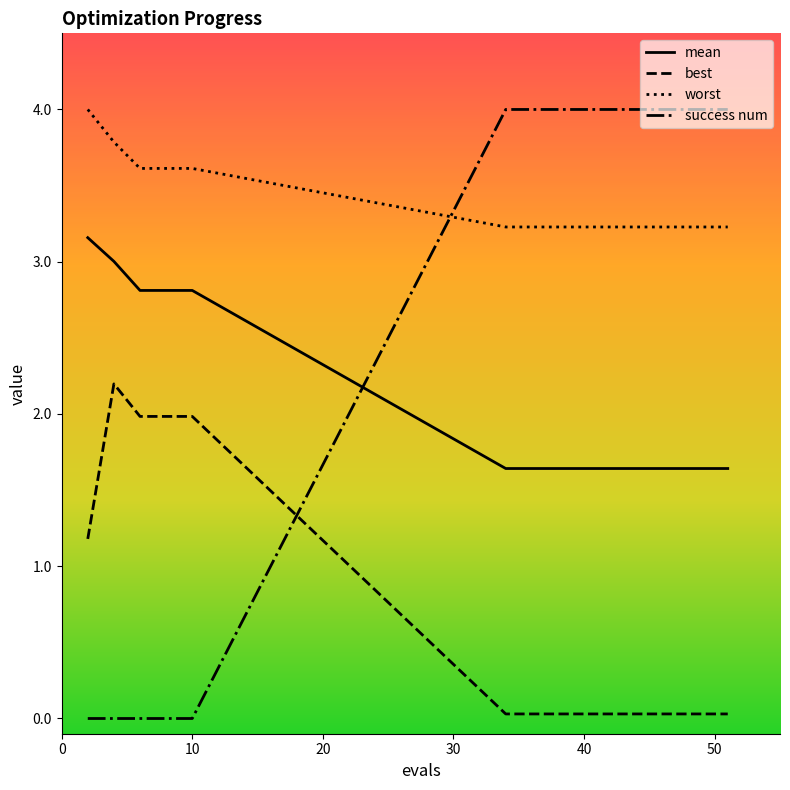

Rank the series by their average value, from lowest to highest.

best, mean, success num, worst